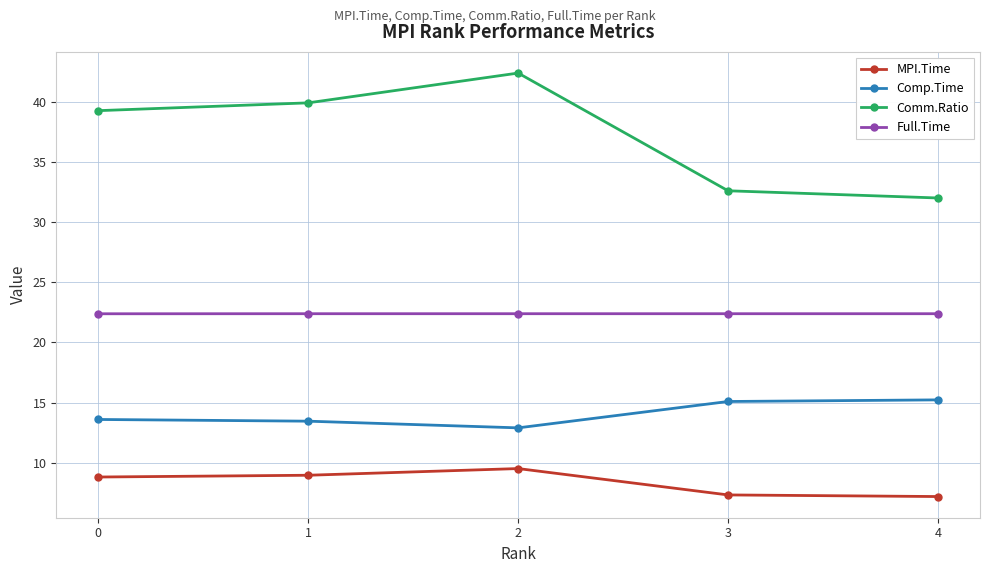

Is the value of Comm.Ratio at 4 greater than the value of Comp.Time at 2?

Yes